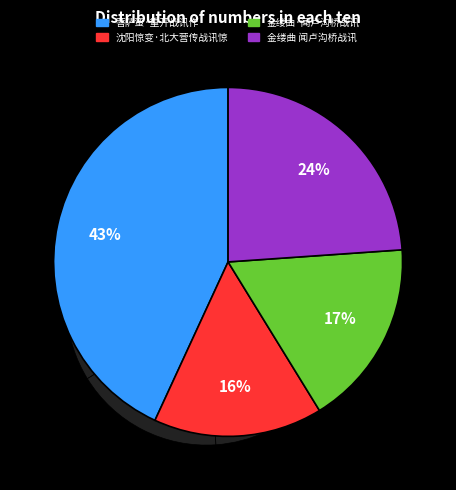

Count the number of slices in the pie.

4